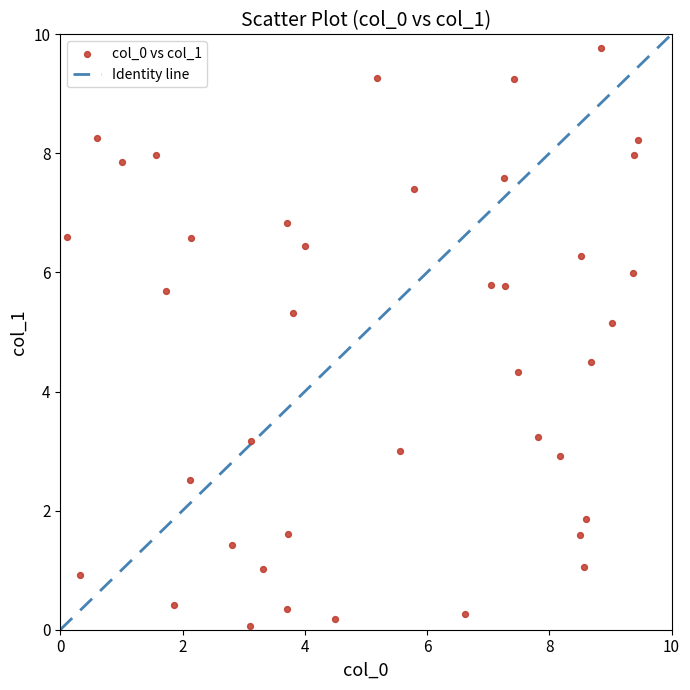

What Y value in the scatter plot is closest to 4?

4.3